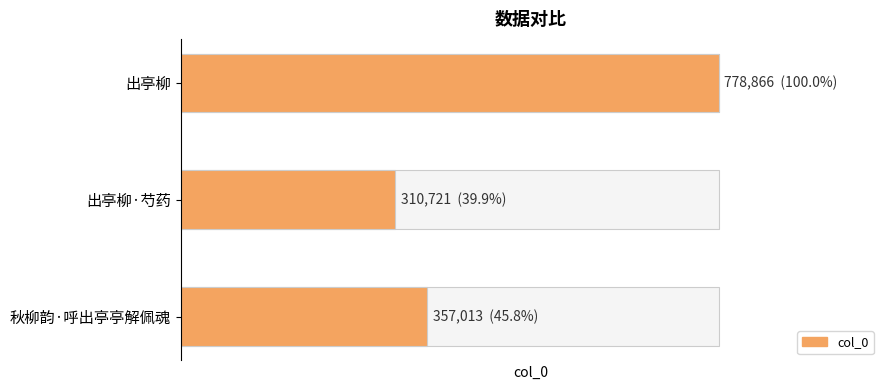

Reading left to right, list all the values displayed in this chart.

357013	310721	778866